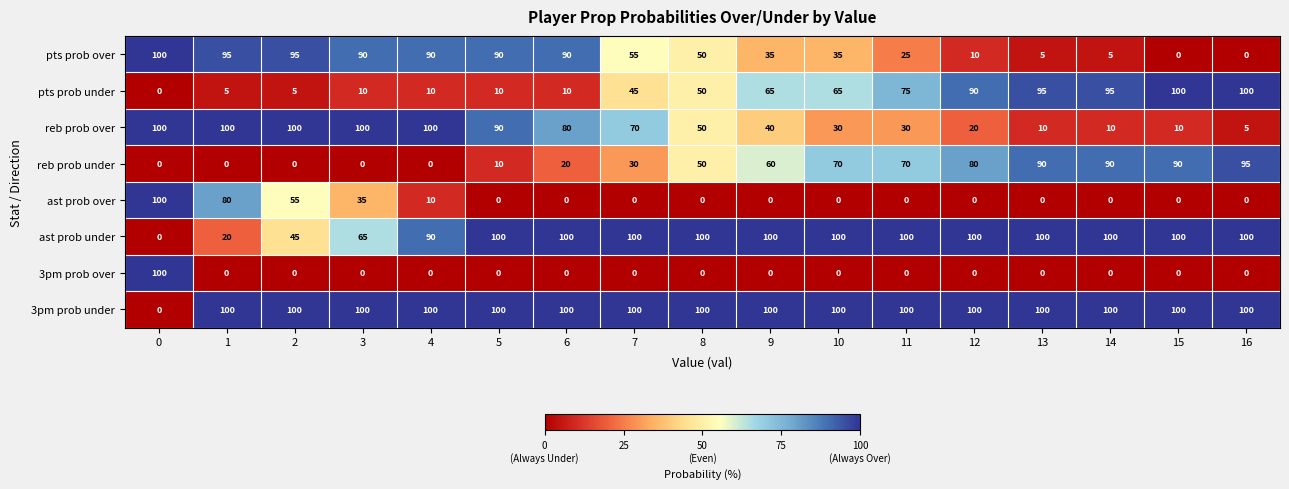

What is the spread (max minus min) of values at 2?

100